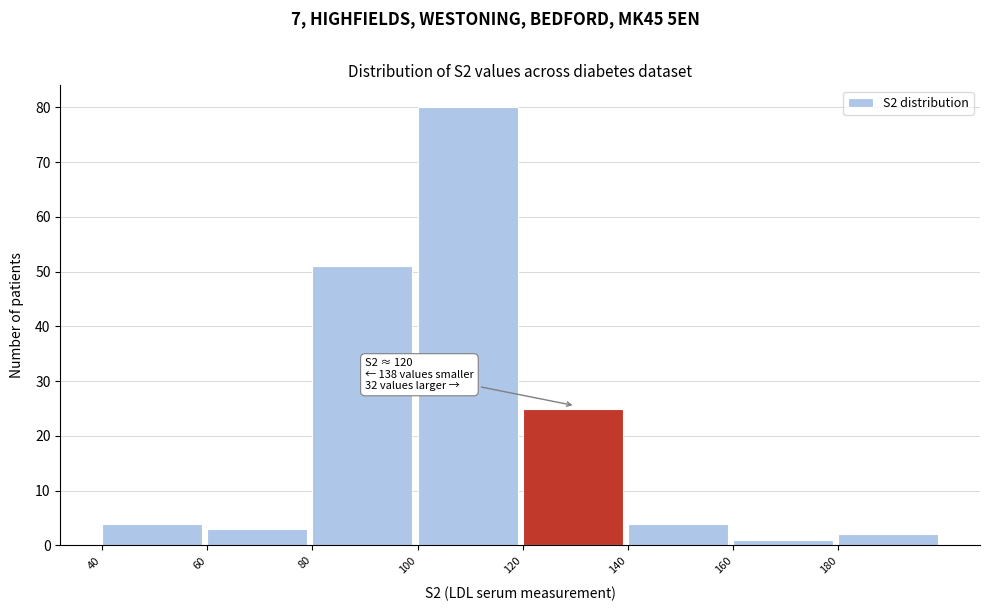

Which range on the x-axis has the tallest bar?

100 to 120